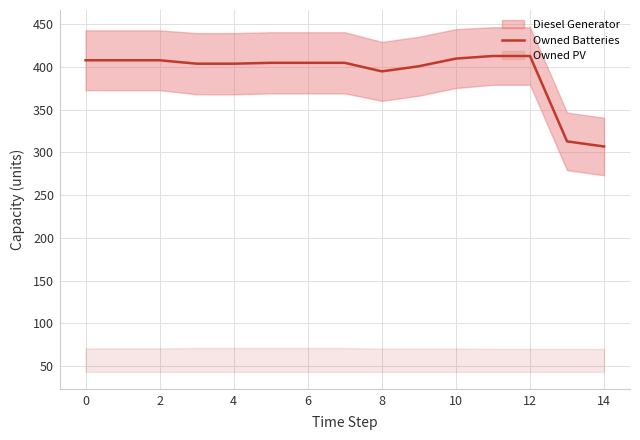

What is the minimum value for Owned Batteries?

307